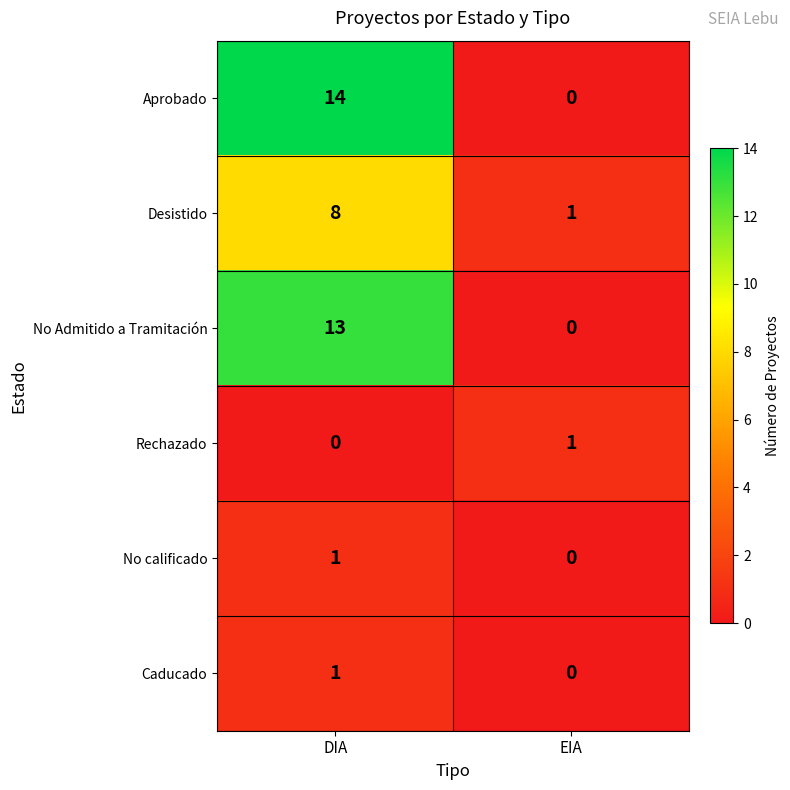

Is it true that No Admitido a Tramitación equals 21 at DIA?

False